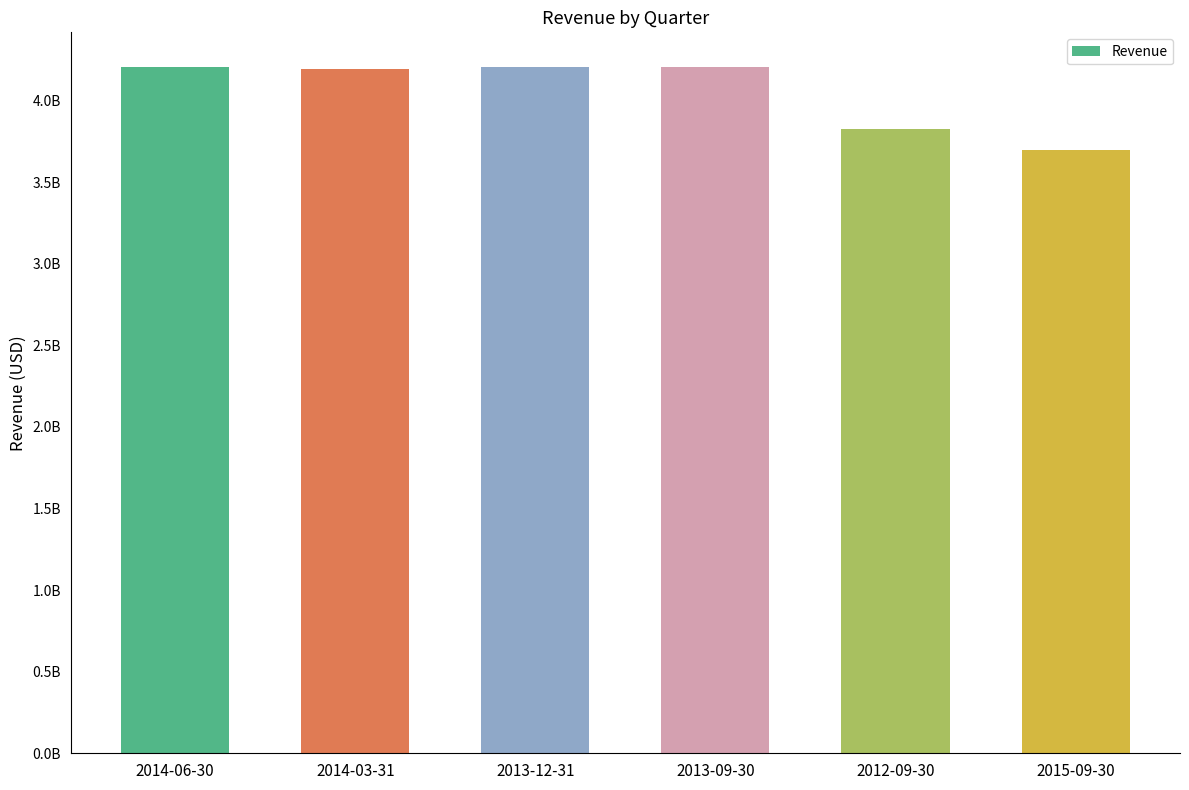

Are the bars horizontal?

No